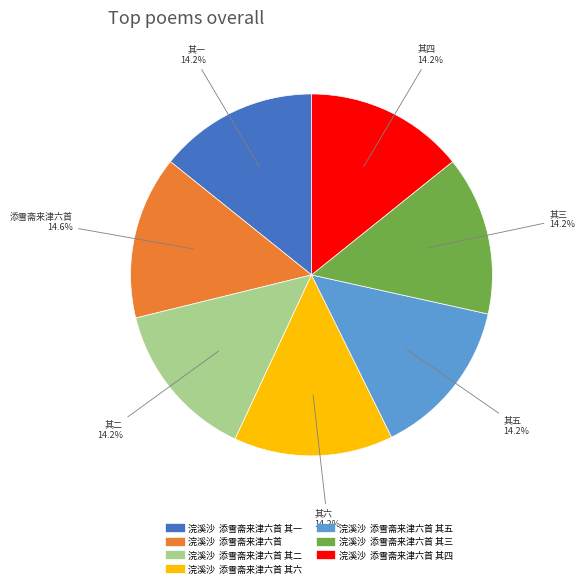

Does any single category account for the majority?

No